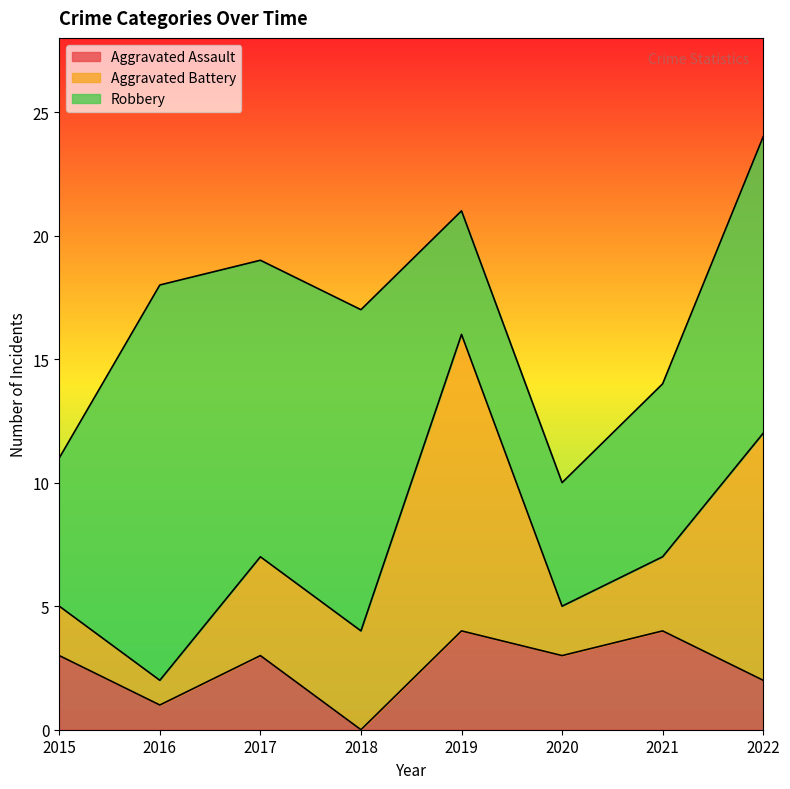

What is the sum of all Aggravated Assault values?

20